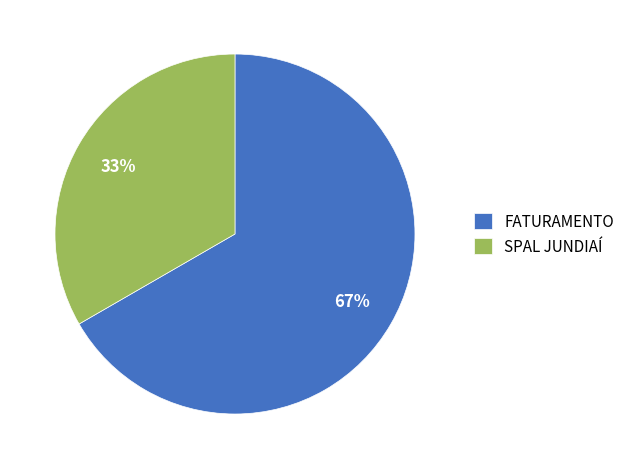

Is SPAL JUNDIAÍ the majority of the pie?

No